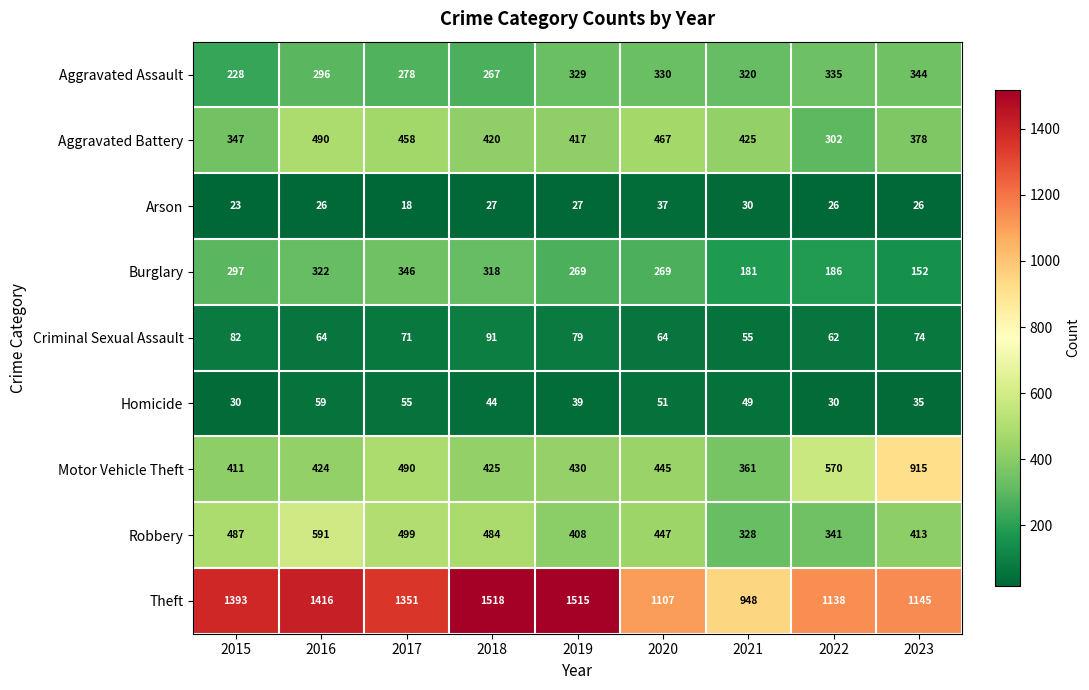

Rank the series by their maximum value, from highest to lowest.

Theft, Motor Vehicle Theft, Robbery, Aggravated Battery, Burglary, Aggravated Assault, Criminal Sexual Assault, Homicide, Arson